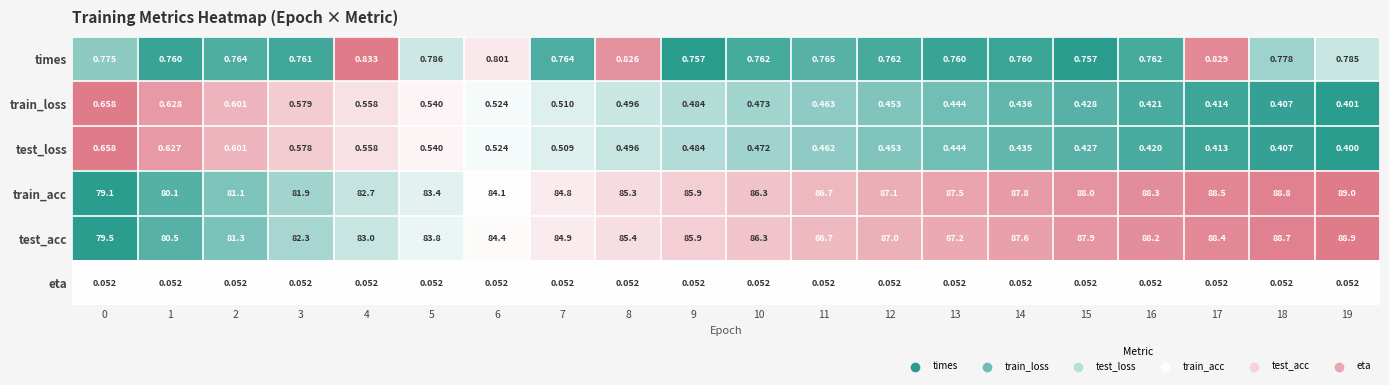

Is the value of train_loss at 3 greater than the value of eta at 14?

Yes